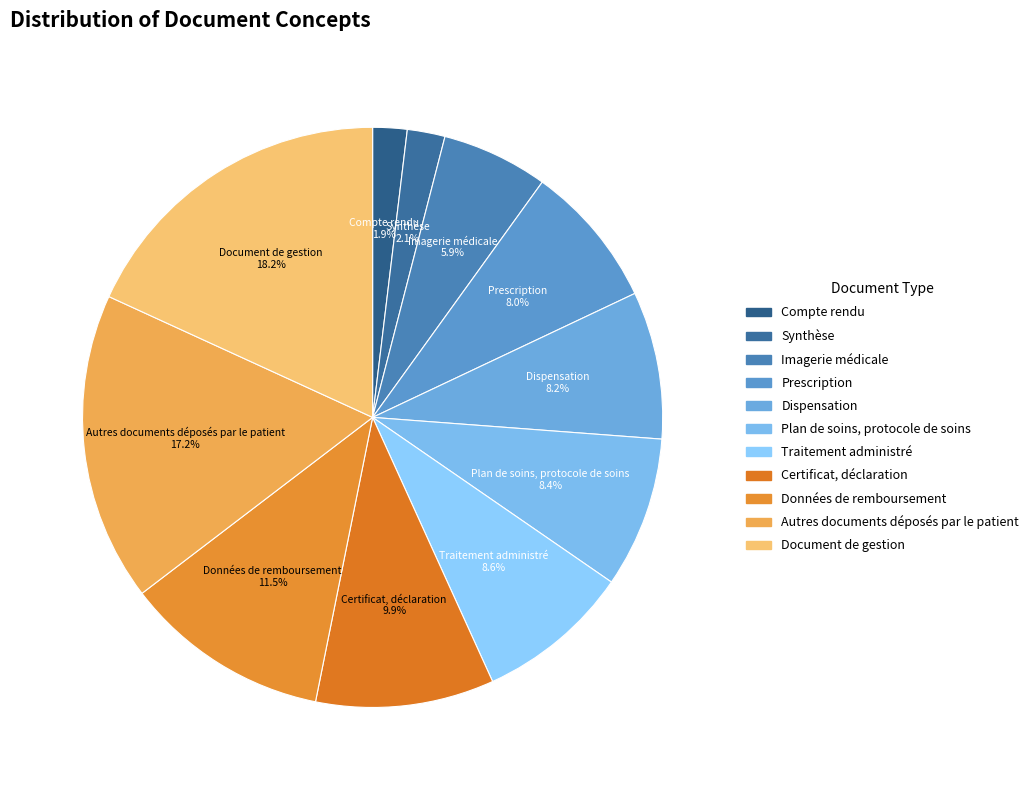

Which category has the biggest portion of the pie?

Document de gestion